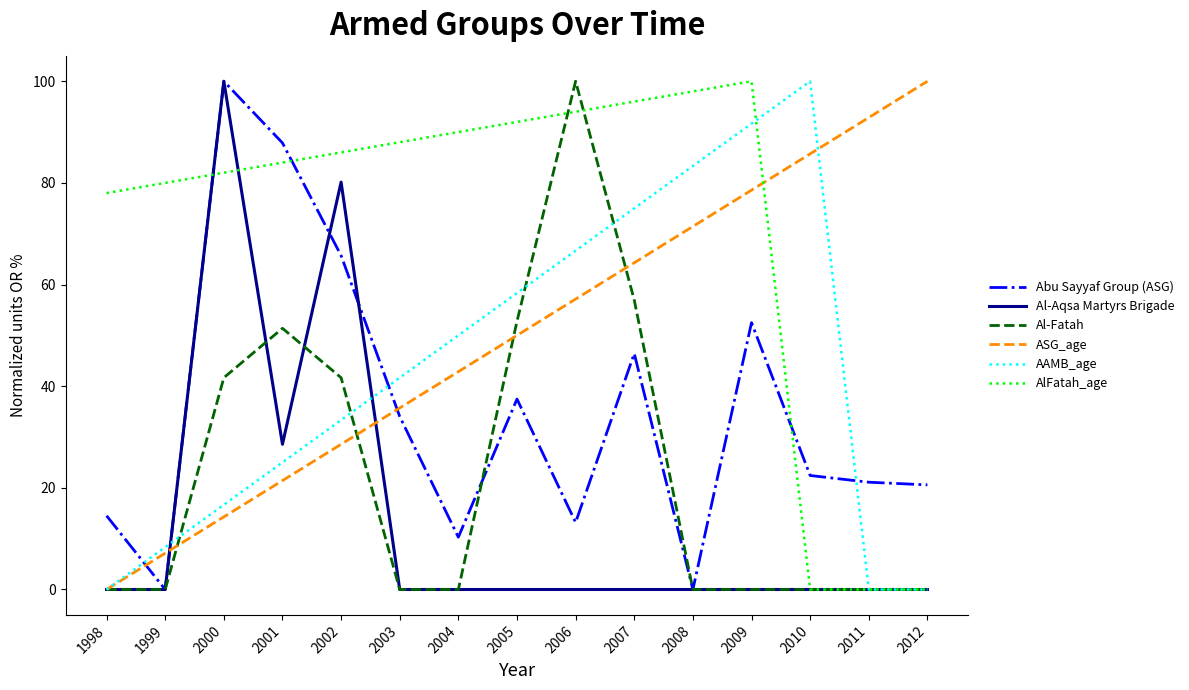

How many values in the Abu Sayyaf Group (ASG) series are below 22?

7